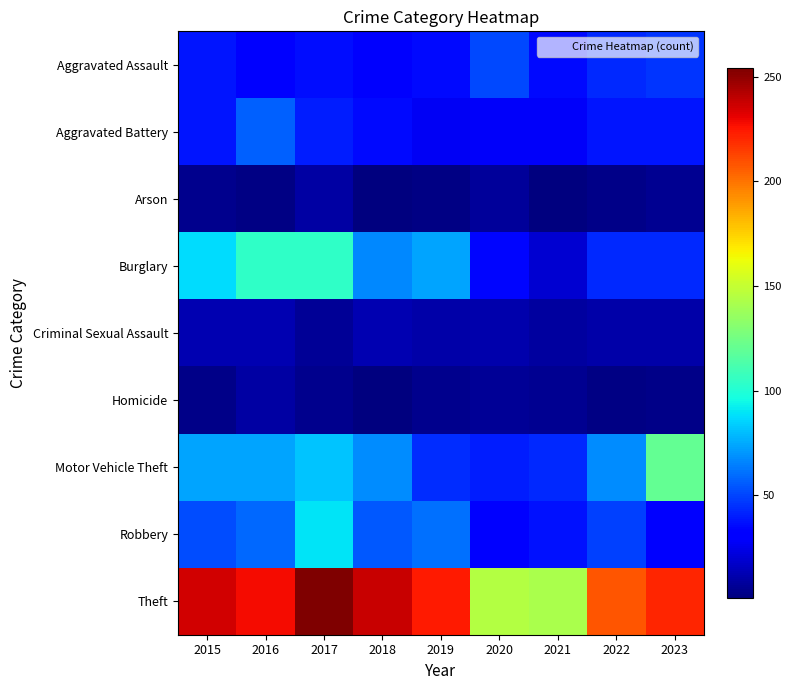

Reading left to right, transcribe all the data shown in this chart.

Aggravated Assault: 2015=38	2016=30	2017=36	2018=29	2019=35	2020=51	2021=35	2022=43	2023=46
Aggravated Battery: 2015=38	2016=57	2017=40	2018=35	2019=27	2020=28	2021=28	2022=38	2023=38
Arson: 2015=4	2016=2	2017=9	2018=1	2019=2	2020=7	2021=1	2022=3	2023=5
Burglary: 2015=87	2016=104	2017=104	2018=67	2019=74	2020=34	2021=19	2022=43	2023=43
Criminal Sexual Assault: 2015=12	2016=12	2017=6	2018=12	2019=10	2020=11	2021=8	2022=10	2023=10
Homicide: 2015=3	2016=9	2017=4	2018=1	2019=4	2020=6	2021=5	2022=2	2023=3
Motor Vehicle Theft: 2015=74	2016=74	2017=82	2018=68	2019=44	2020=40	2021=43	2022=68	2023=120
Robbery: 2015=52	2016=59	2017=89	2018=55	2019=61	2020=33	2021=37	2022=49	2023=33
Theft: 2015=236	2016=228	2017=254	2018=238	2019=224	2020=145	2021=142	2022=208	2023=221